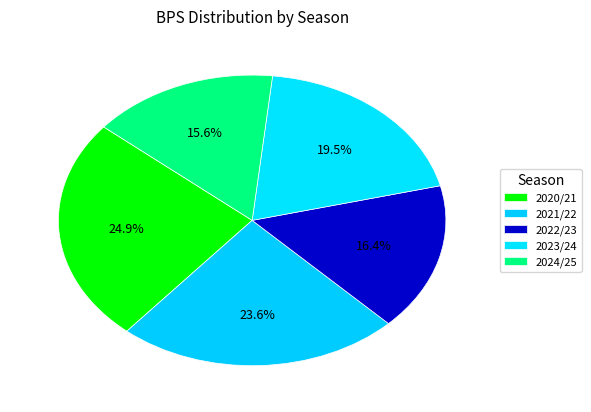

What percentage is the 2020/21 slice, to the nearest percent?

25%